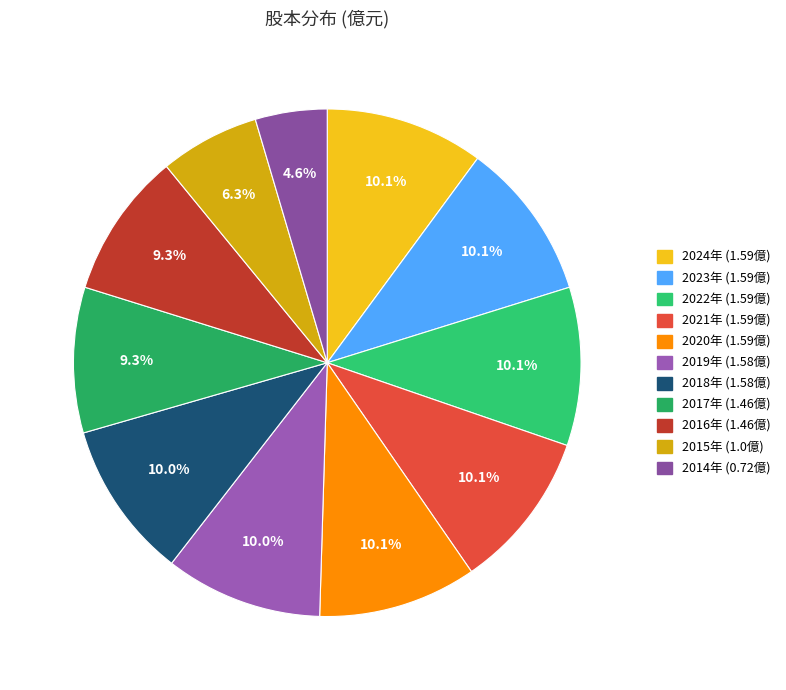

Count the number of slices in the pie.

11